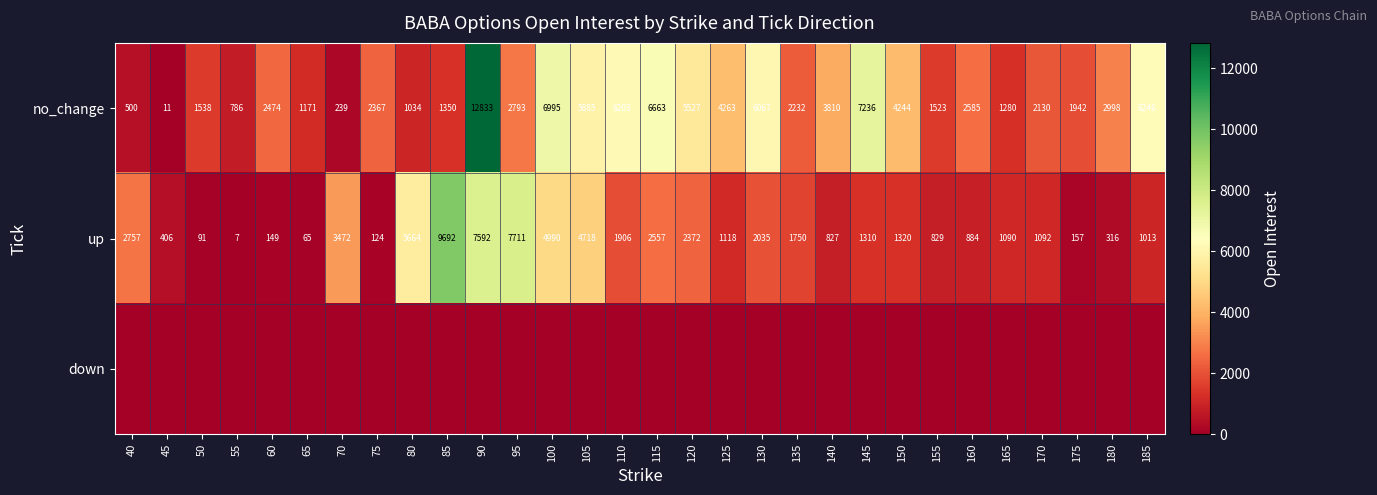

The up series shows 7592 at 90. True or false?

True